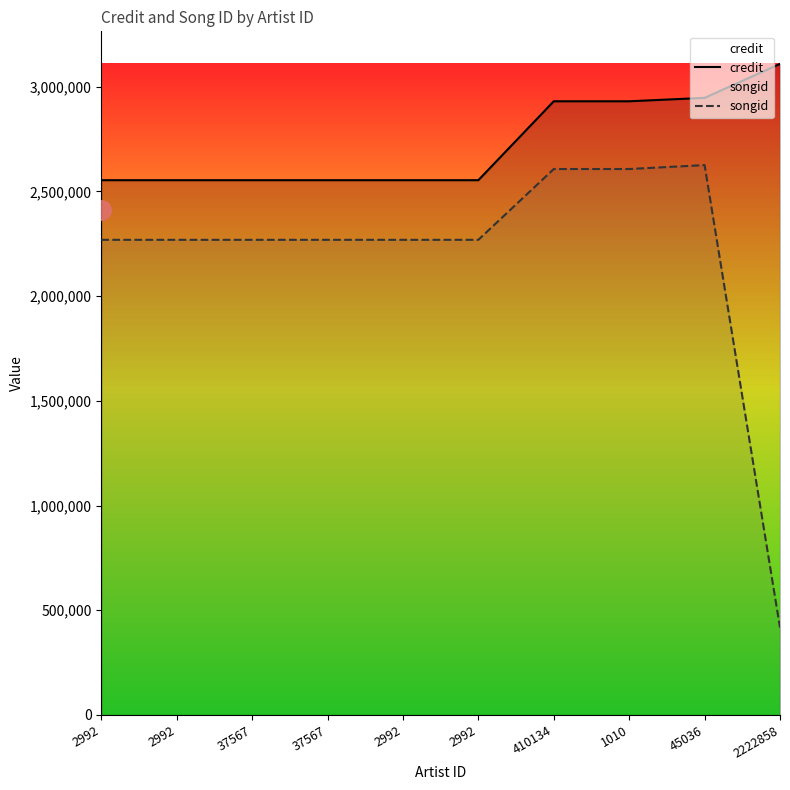

Reading left to right, what are all the values shown in this chart?

credit: 2992=2553237	2992=2553237	37567=2553237	37567=2553237	2992=2553237	2992=2553237	410134=2929999	1010=2929999	45036=2946335	2222858=3108492
songid: 2992=2268516	2992=2268516	37567=2268516	37567=2268516	2992=2268516	2992=2268516	410134=2606569	1010=2606569	45036=2625366	2222858=417283